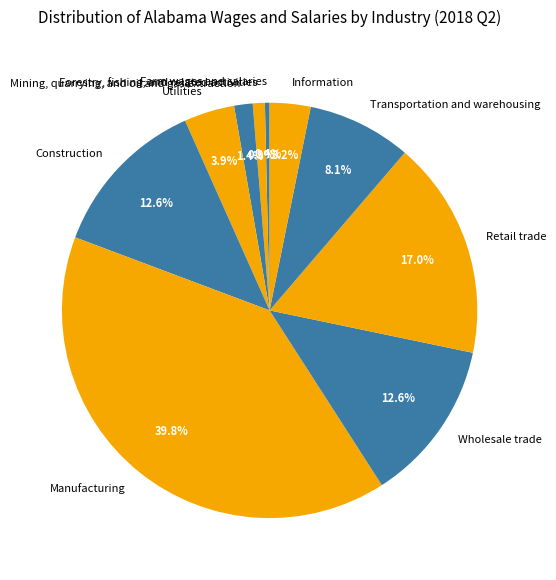

What percentage is NOT represented by Mining, quarrying, and oil and gas extraction?

98.6%